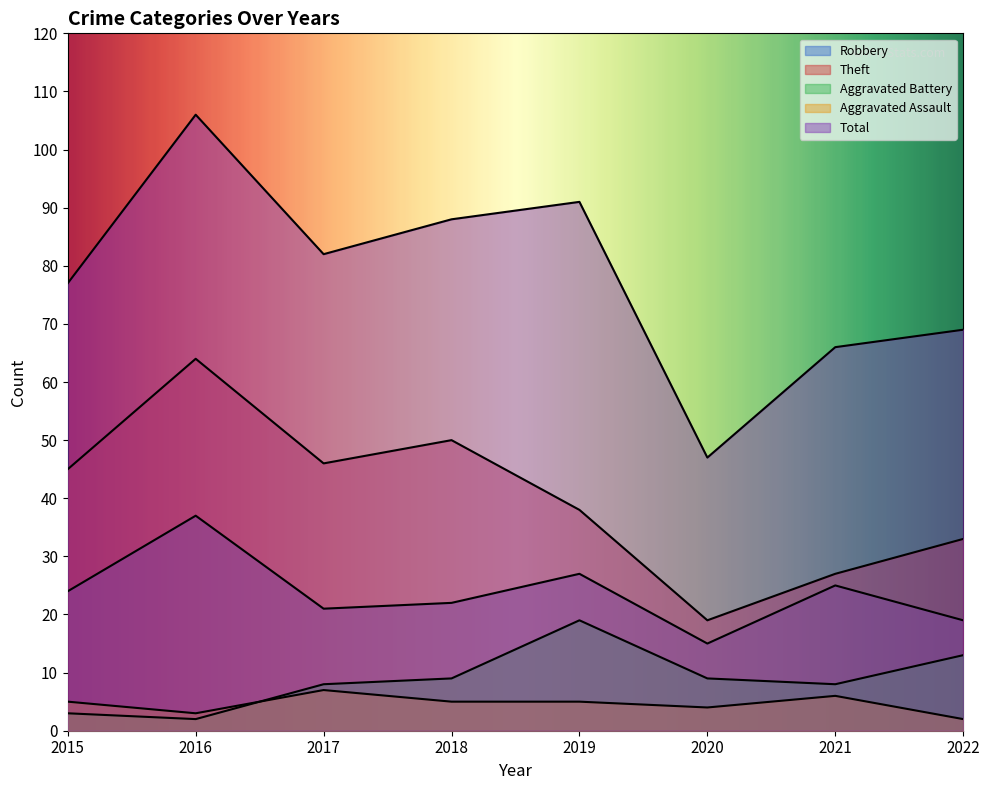

At how many categories does at least one series exceed 21?

8